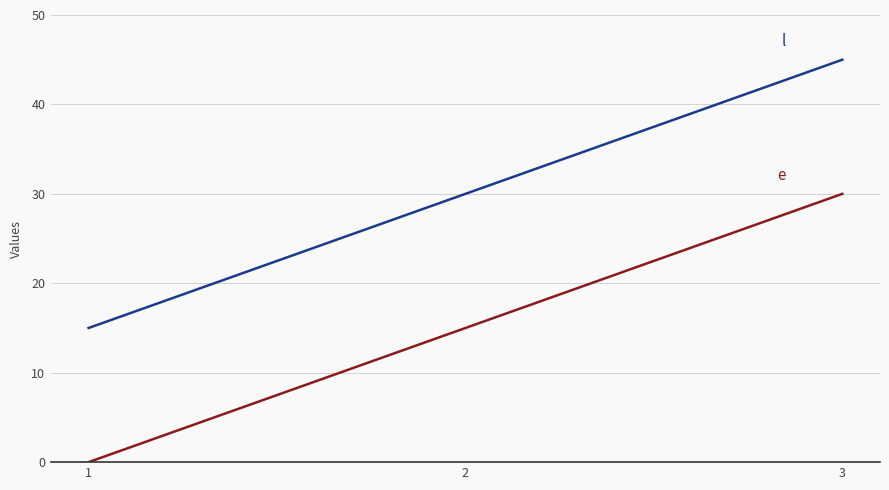

Which category has the highest value across all series?

3